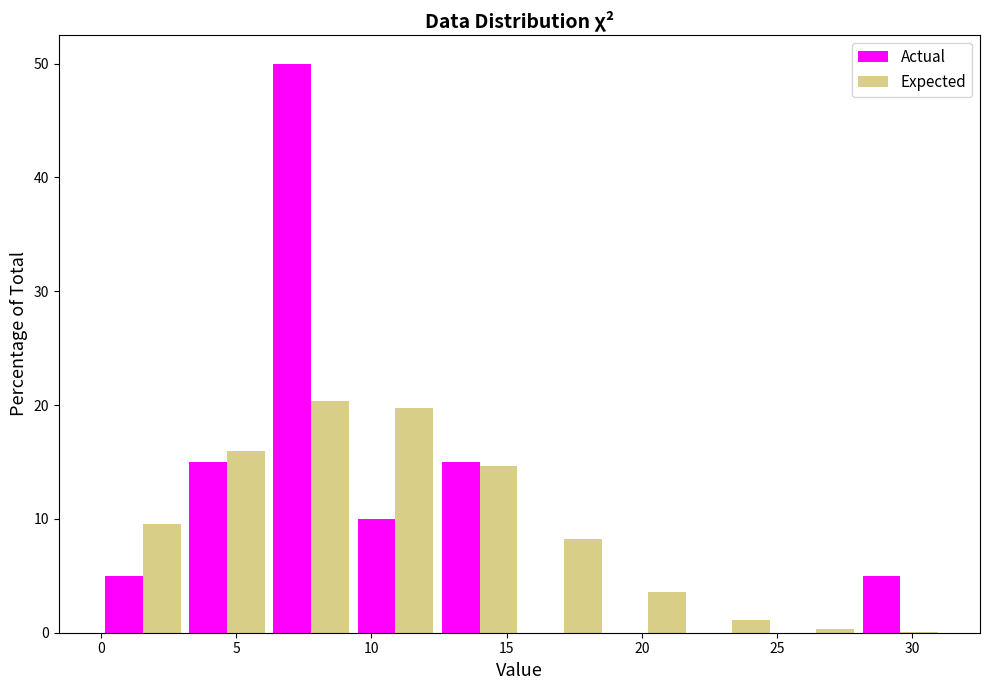

Reading left to right, list every range on the x-axis with the height of the bar of each series over it. Neither the bar edges nor the heights are printed on the chart, so give them approximately, as read against the axes.

0.0 to 3.0: Actual=5	Expected=10
3.0 to 6.0: Actual=15	Expected=16
6.0 to 9.5: Actual=50	Expected=20
9.5 to 12.5: Actual=10	Expected=20
12.5 to 15.5: Actual=15	Expected=15
15.5 to 18.5: Actual=0	Expected=8
18.5 to 22.0: Actual=0	Expected=4
22.0 to 25.0: Actual=0	Expected=1
25.0 to 28.0: Actual=0	Expected=under 1
28.0 to 31.0: Actual=5	Expected=under 1